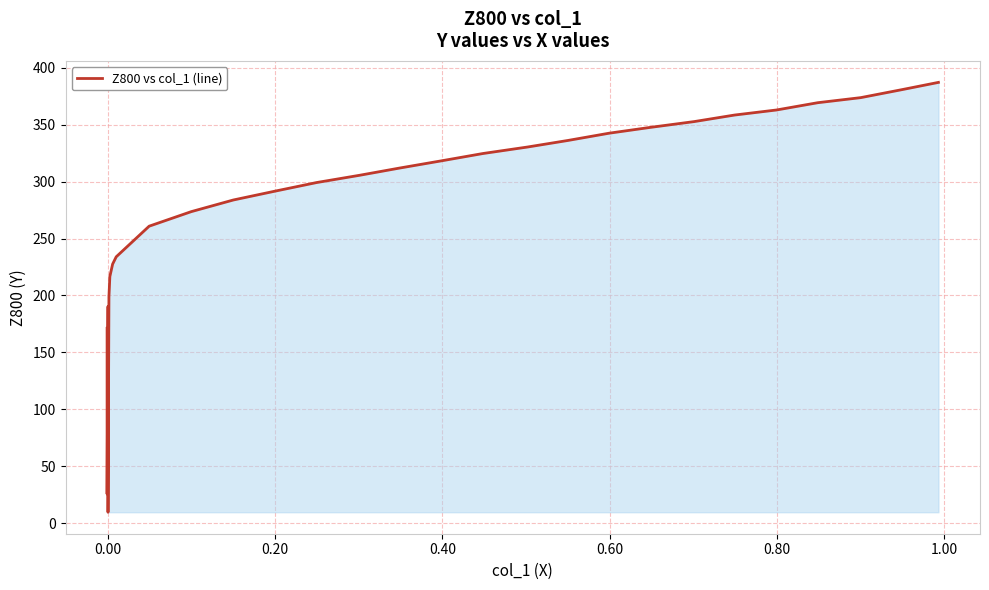

What is the sum of all values?

8610.7